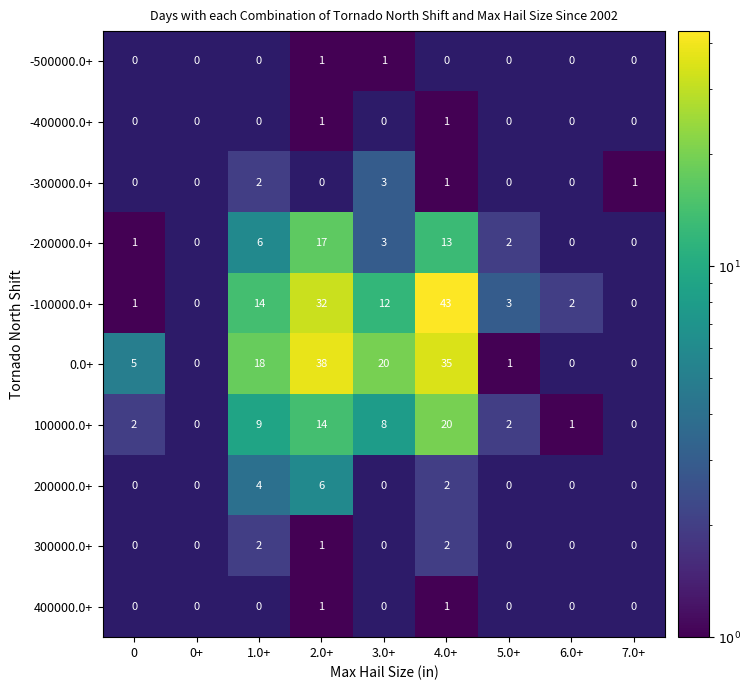

What is the total value across all series at 1.0+?

55